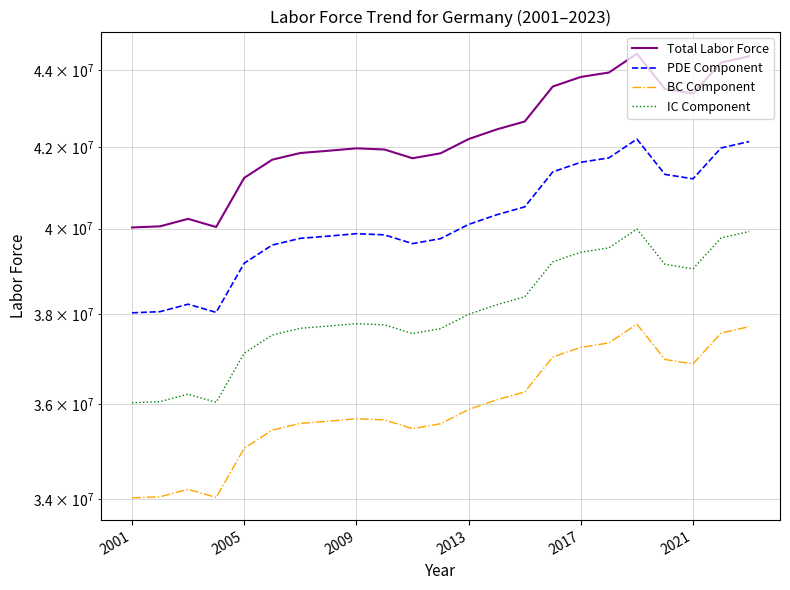

What is the sum of all IC Component values?

875814089.4